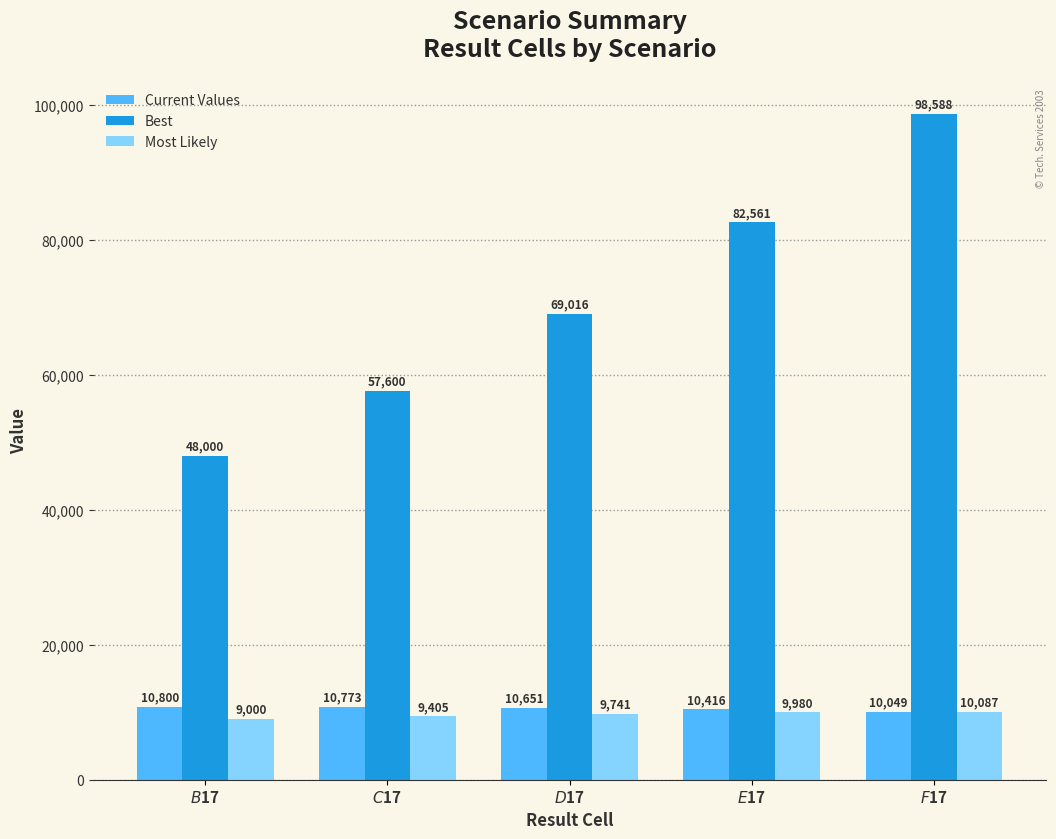

Which category has the lowest value in the Best series?

$B$17